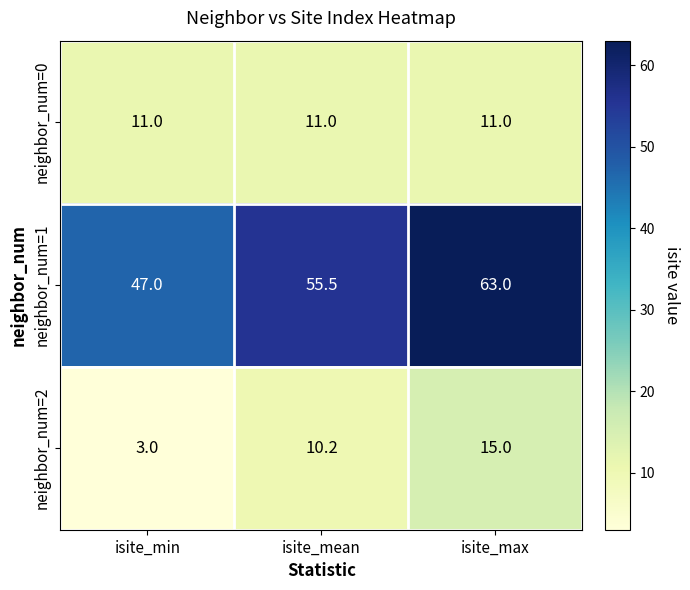

Reading left to right, transcribe all the data shown in this chart.

neighbor_num=0: isite_min=11.0	isite_mean=11.0	isite_max=11.0
neighbor_num=1: isite_min=47.0	isite_mean=55.5	isite_max=63.0
neighbor_num=2: isite_min=3.0	isite_mean=10.2	isite_max=15.0